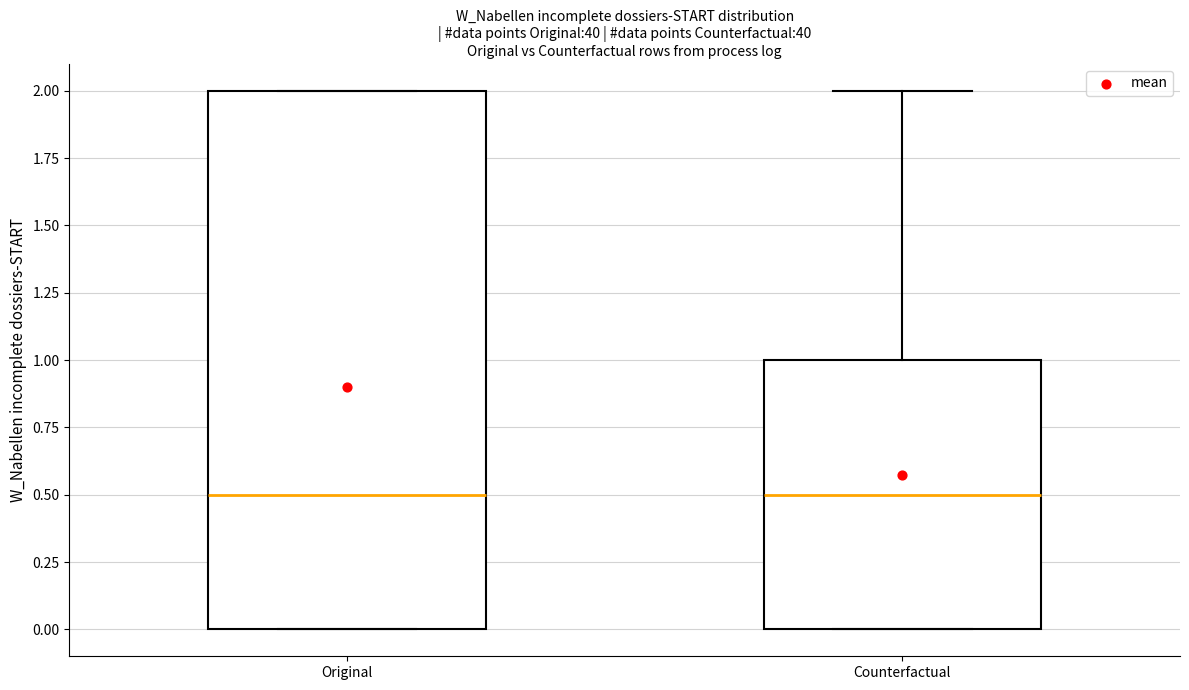

Reading left to right, transcribe this box plot: for each box, give where its median line is, the range the box spans, and where its two whiskers end, as read against the y-axis. The values are not printed on the chart, so give them approximately, as read against the axis.

Original: median 0.5, box 0.0 to 2.0, whiskers 0.0 to 2.0
Counterfactual: median 0.5, box 0.0 to 1.0, whiskers 0.0 to 2.0